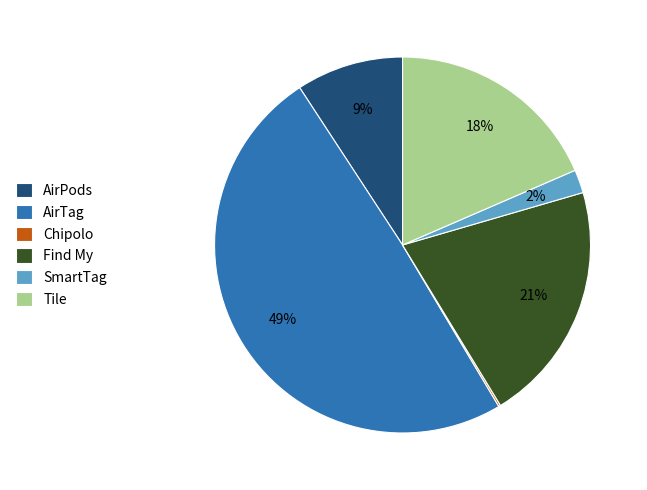

Is the sum of AirTag and Find My greater than half?

Yes